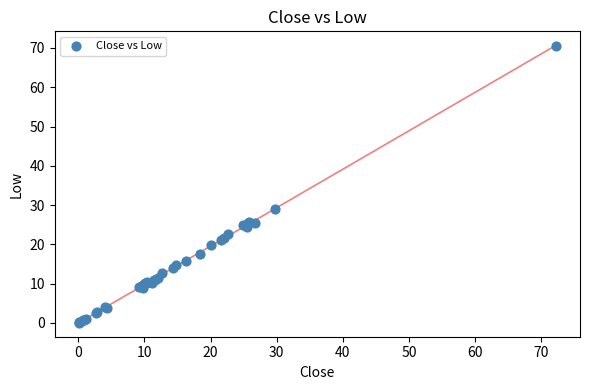

What Y value in the scatter plot is closest to 35?

29.1